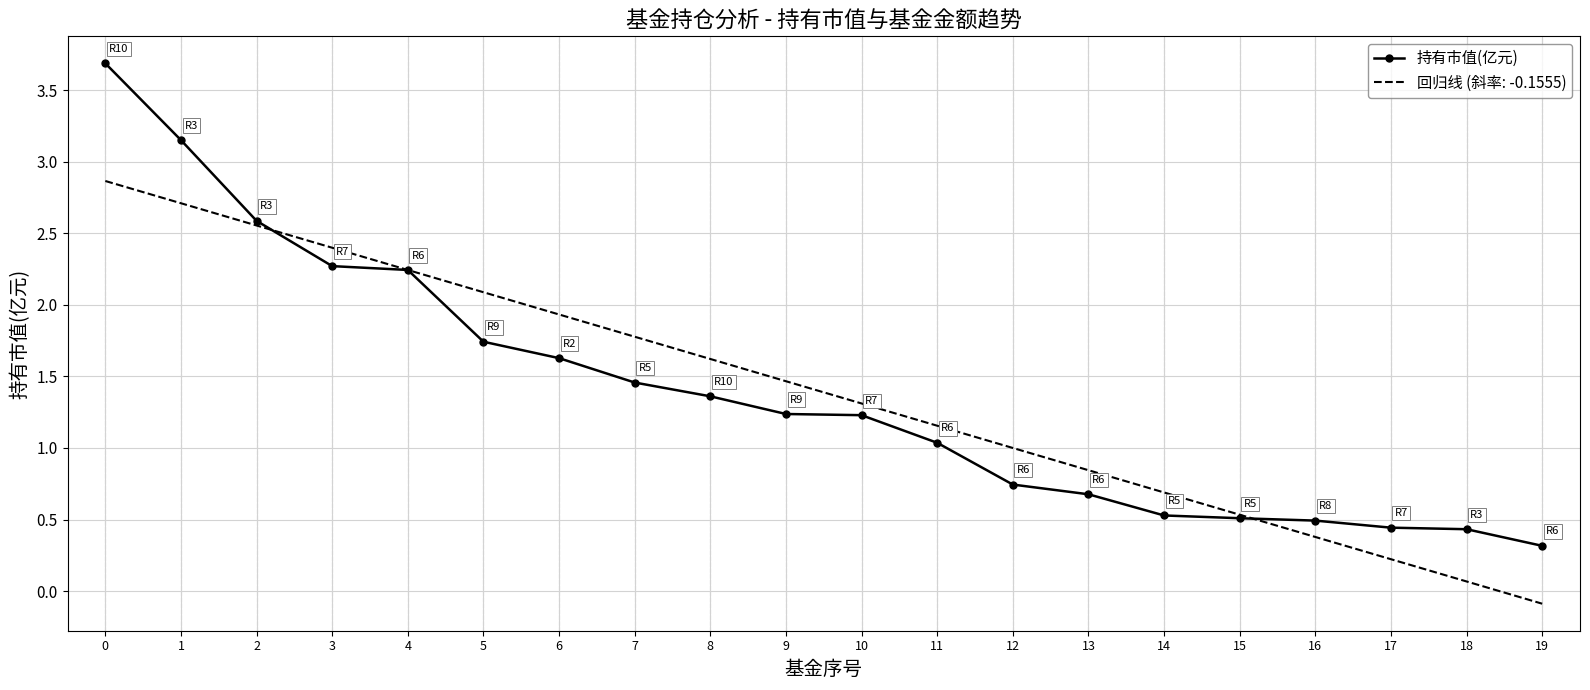

Is the value of 回归线 (斜率: -0.1555) at 16 greater than the value of 持有市值(亿元) at 16?

No